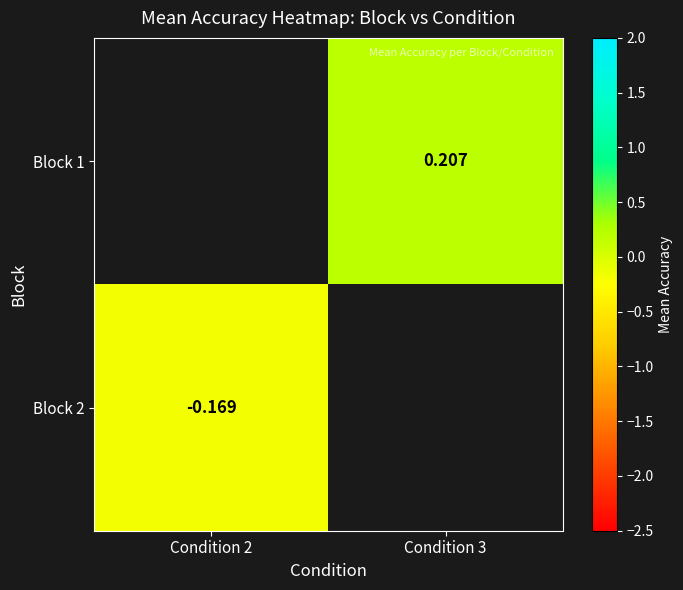

At Condition 2, list the series in order from smallest to largest.

Block 1, Block 2